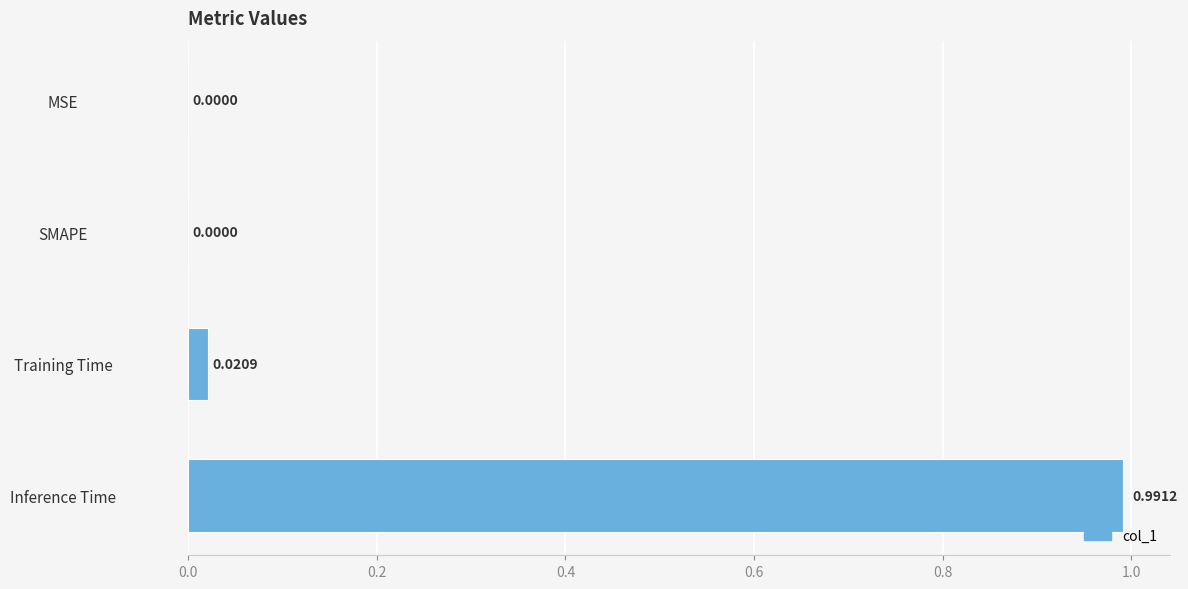

Are the bars grouped side by side (vs. stacked)?

No